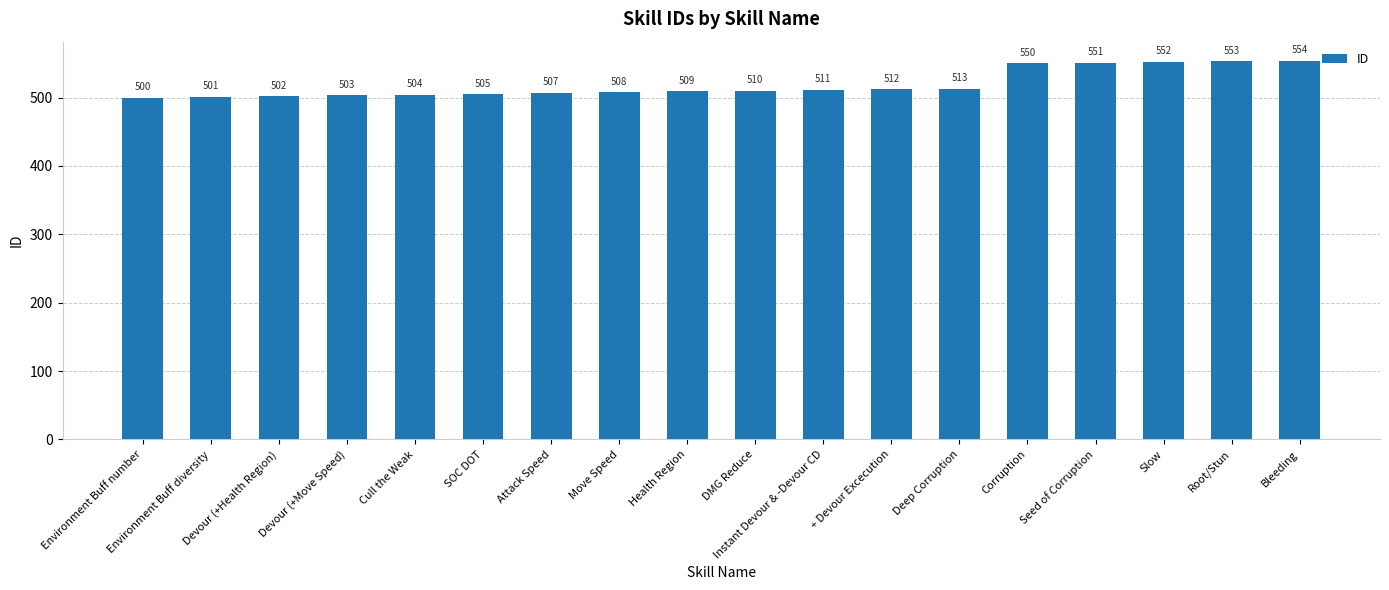

What is the difference between the maximum and minimum values?

54